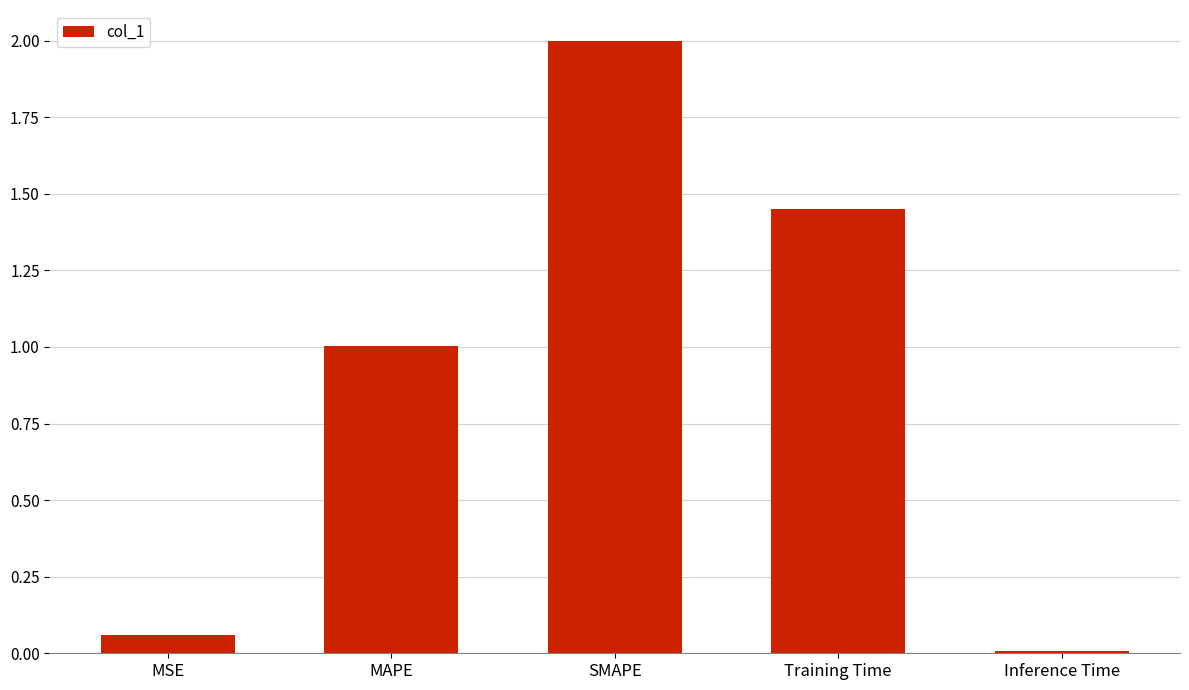

Rank the categories by value from lowest to highest.

Inference Time, MSE, MAPE, Training Time, SMAPE